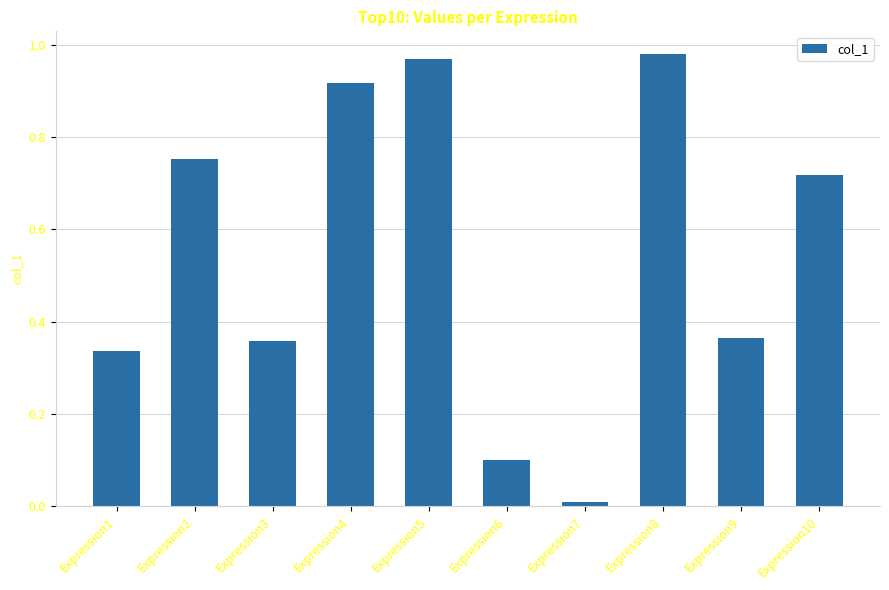

What is the average value?

0.6